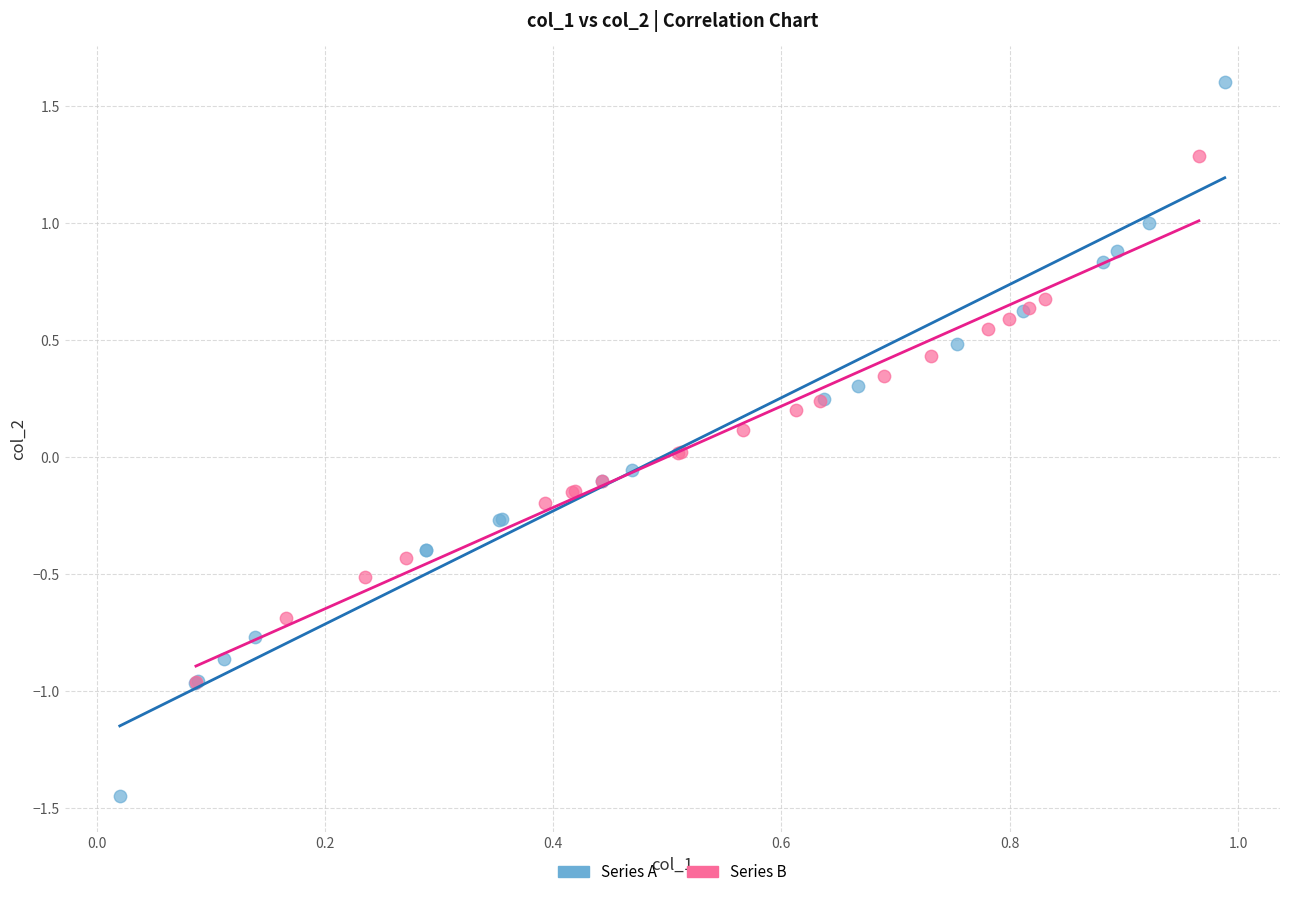

What are all the series names shown in the legend?

Series A, Series B